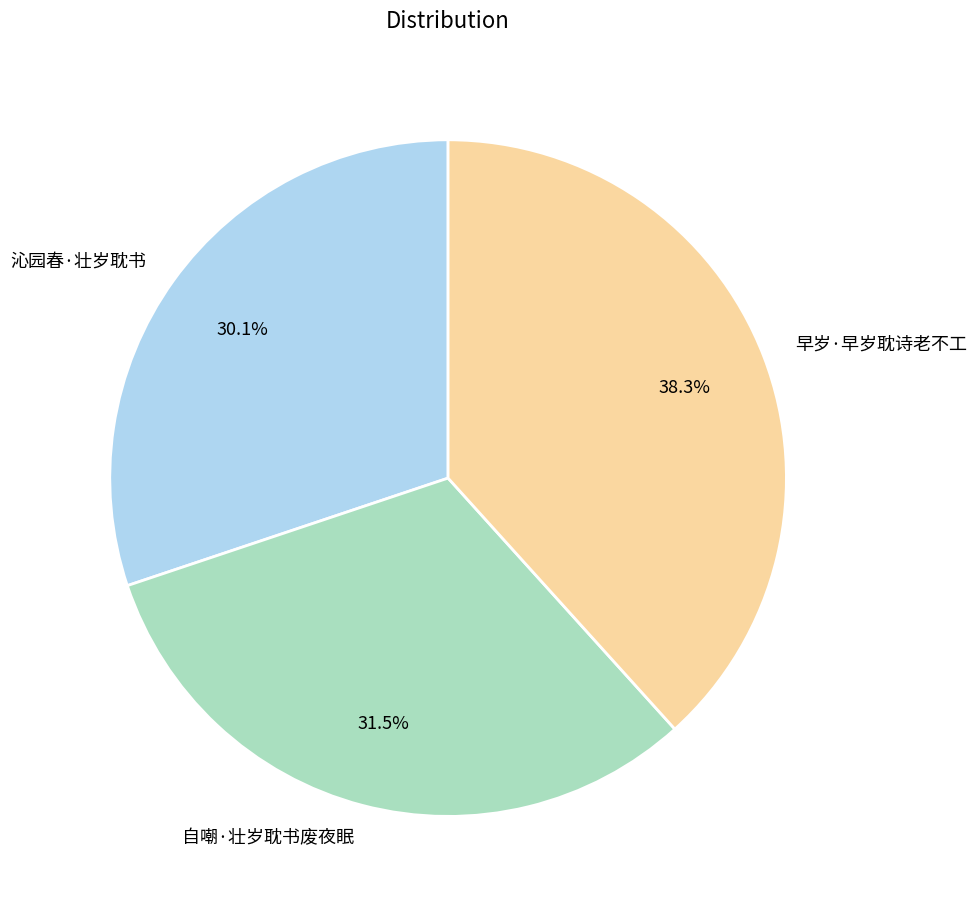

To the nearest percent, what is the combined percentage of 早岁·早岁耽诗老不工 and 自嘲·壮岁耽书废夜眠?

70%